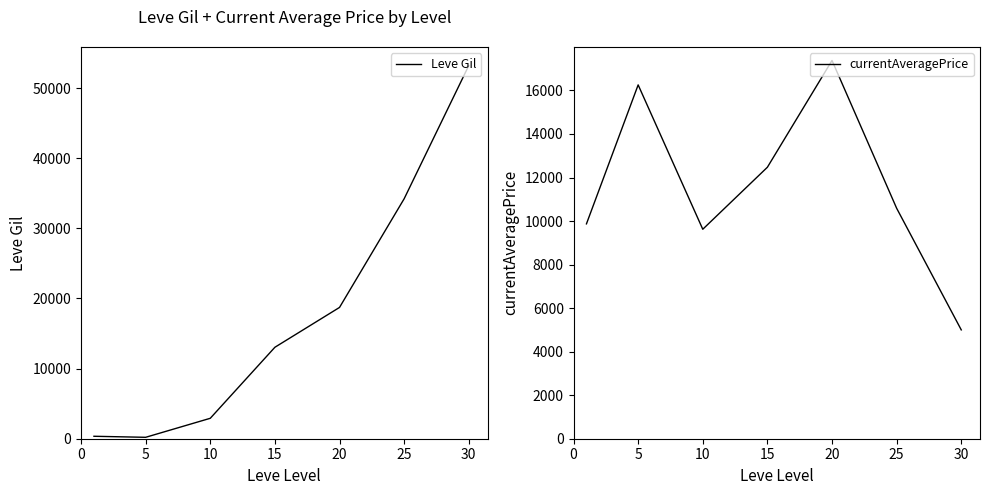

Which category has the lowest value across all series?

5